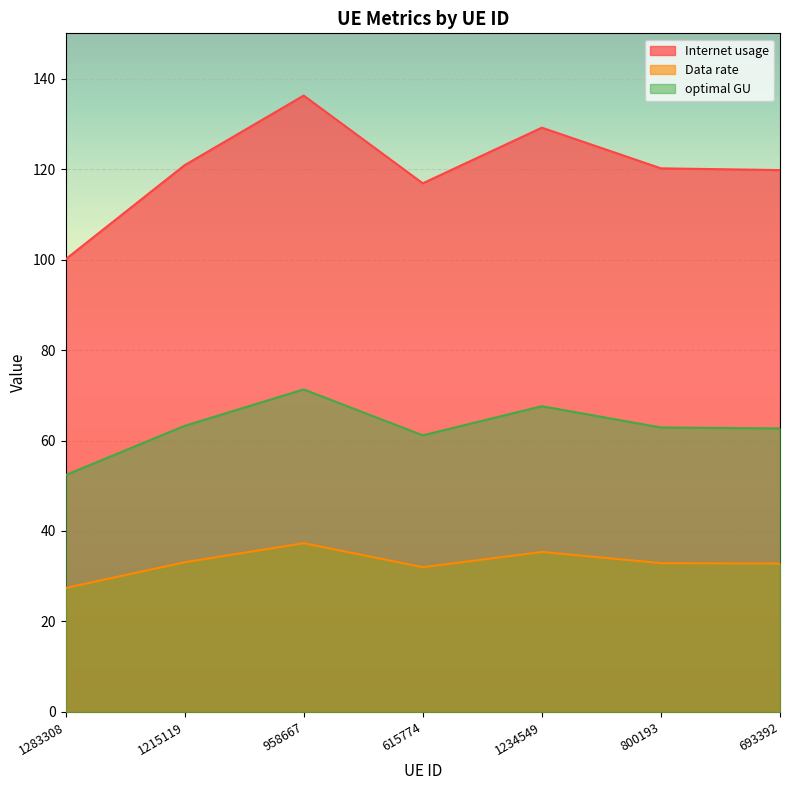

Where is the first local minimum for Data rate?

615774